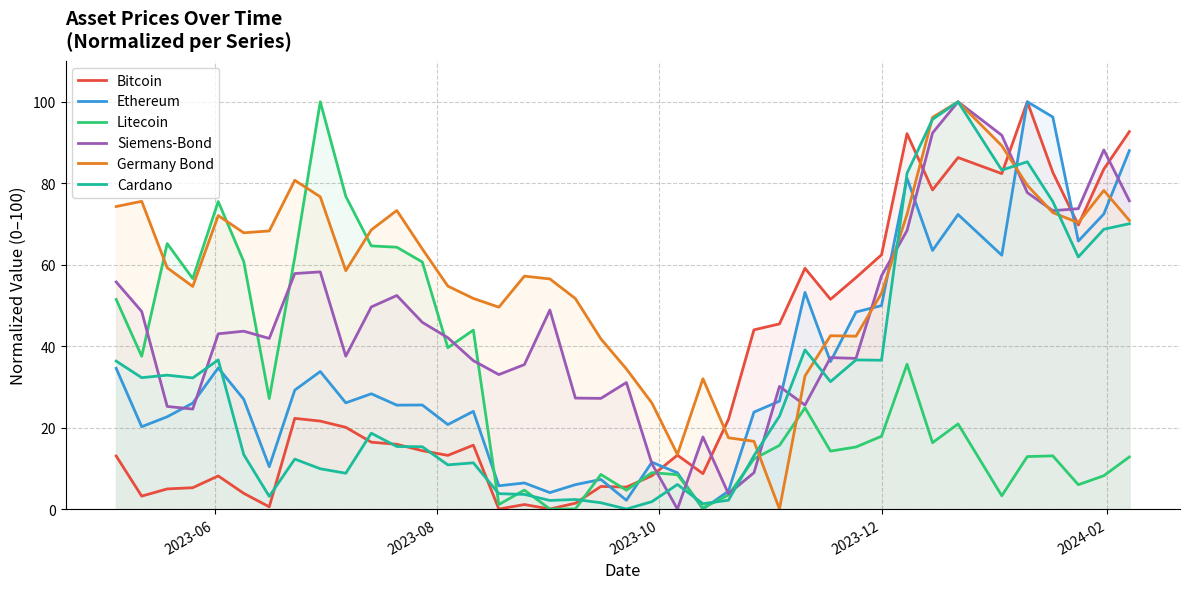

Which series has the largest total across all categories?

Germany Bond